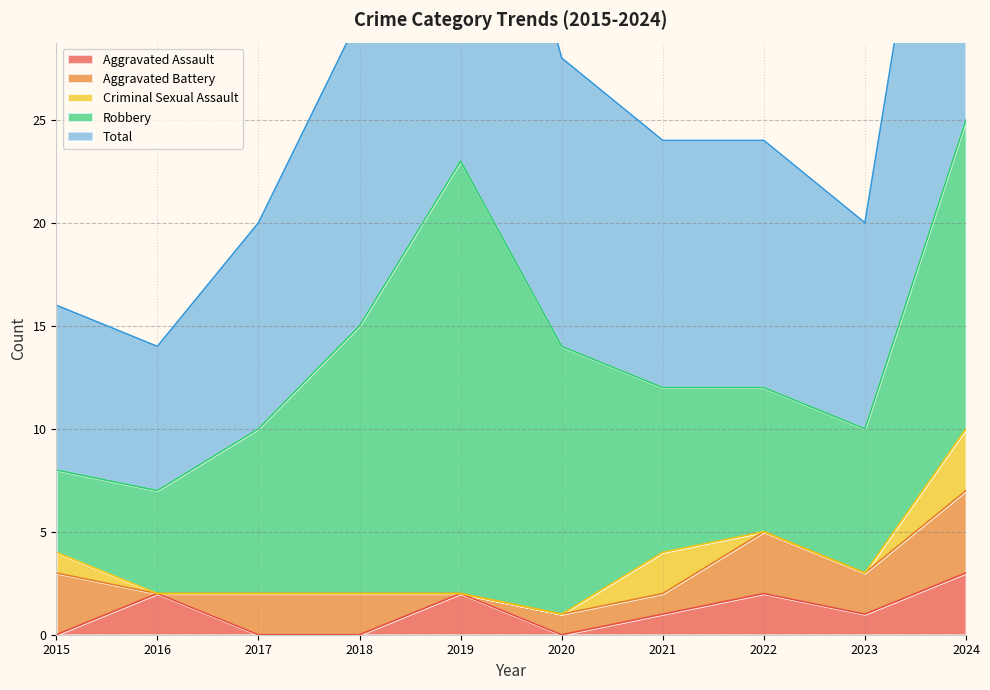

Reading left to right, what are all the values shown in this chart?

Aggravated Assault: 2015=0	2016=2	2017=0	2018=0	2019=2	2020=0	2021=1	2022=2	2023=1	2024=3
Aggravated Battery: 2015=3	2016=0	2017=2	2018=2	2019=0	2020=1	2021=1	2022=3	2023=2	2024=4
Criminal Sexual Assault: 2015=1	2016=0	2017=0	2018=0	2019=0	2020=0	2021=2	2022=0	2023=0	2024=3
Robbery: 2015=4	2016=5	2017=8	2018=13	2019=21	2020=13	2021=8	2022=7	2023=7	2024=15
Total: 2015=8	2016=7	2017=10	2018=15	2019=23	2020=14	2021=12	2022=12	2023=10	2024=25